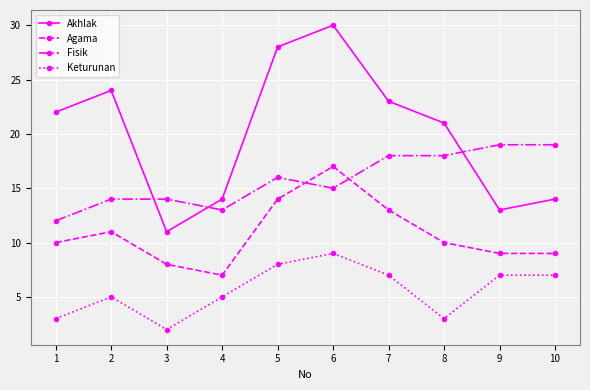

Where is the first local minimum for Agama?

4